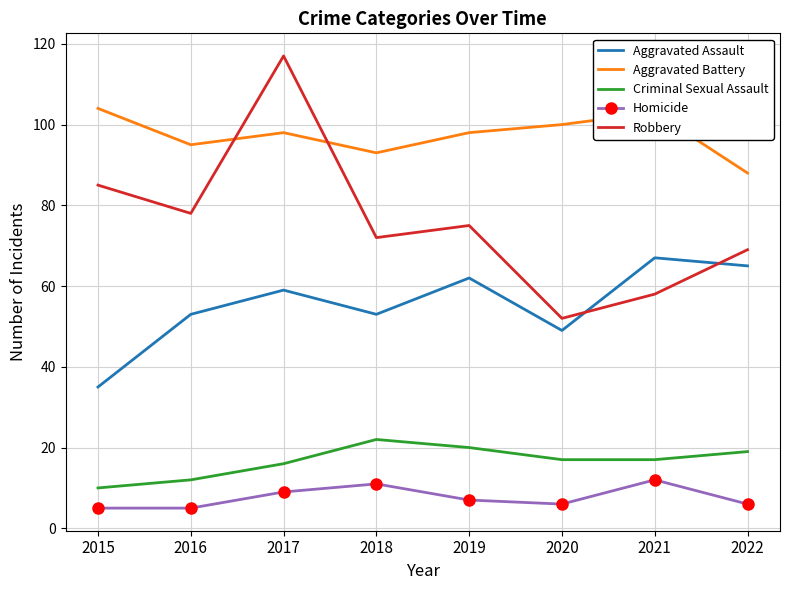

In Homicide, how many points are higher than both neighbors (excluding endpoints)?

2